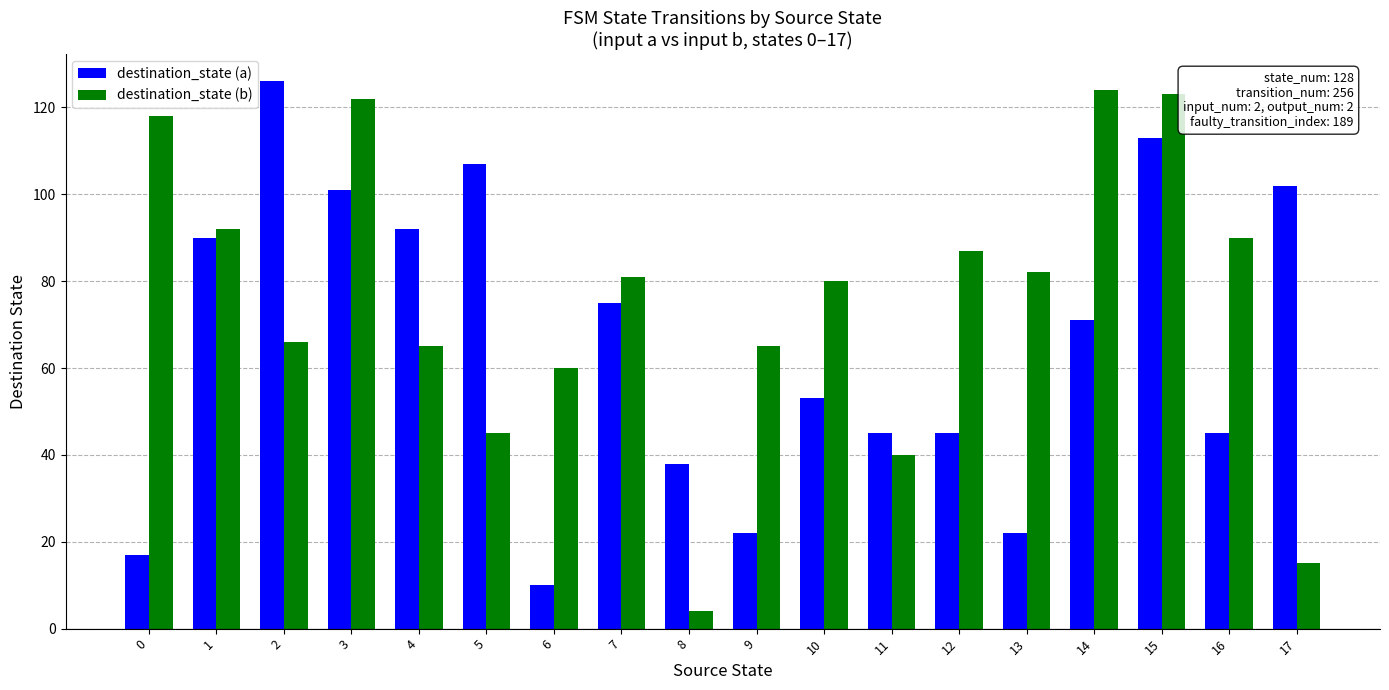

List the series in order of their overall mean, lowest first.

destination_state (a), destination_state (b)